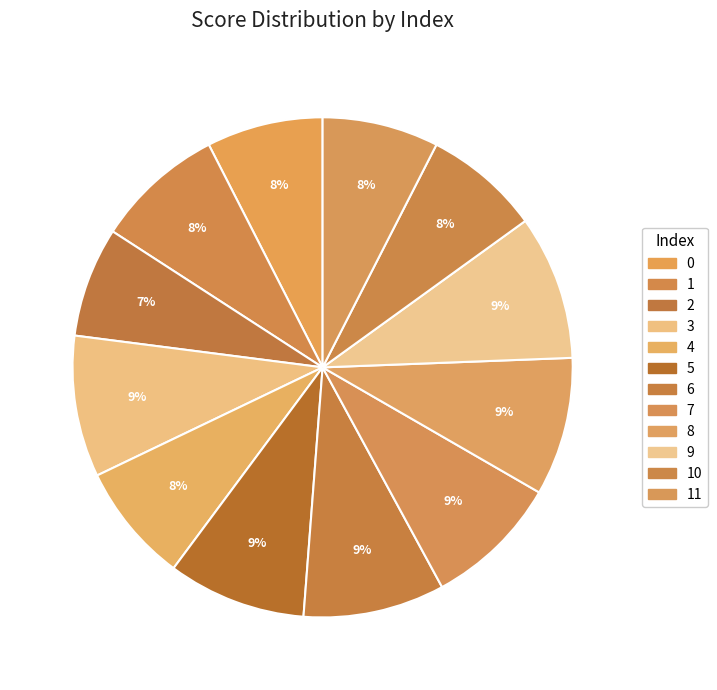

What is the largest slice in the pie chart?

9